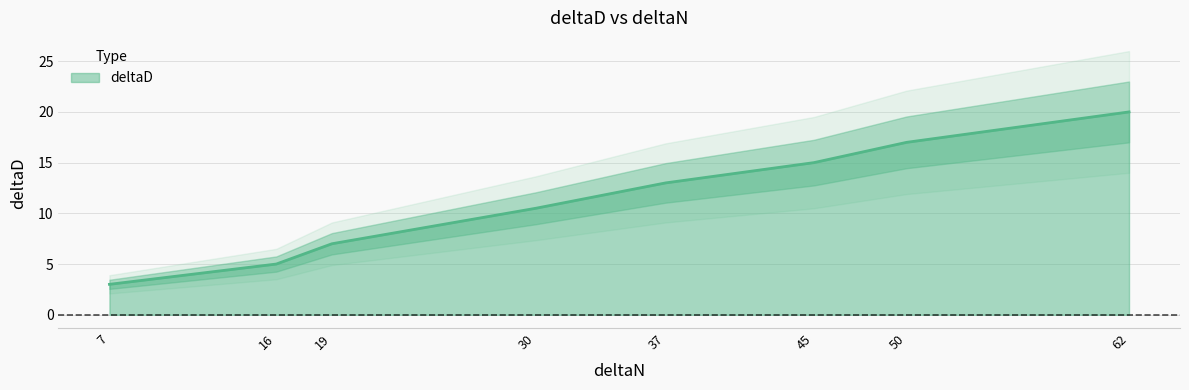

List the labels in order of value, largest first.

62, 50, 45, 37, 30, 19, 16, 7